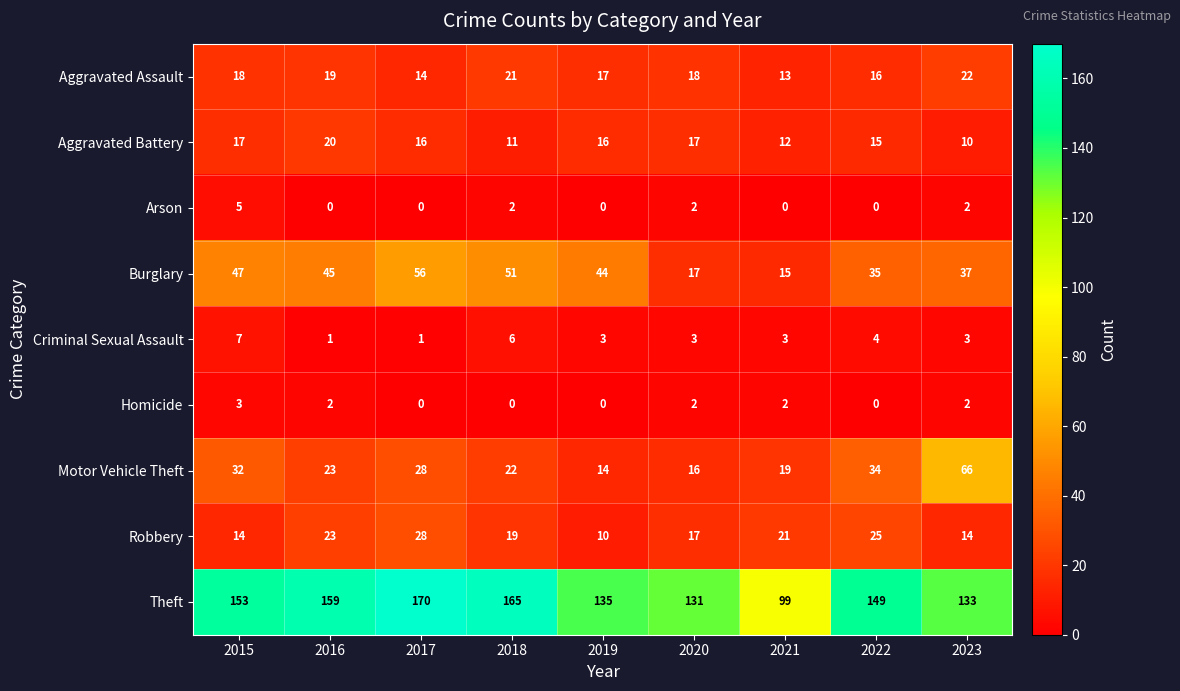

Count the number of categories in the chart.

9